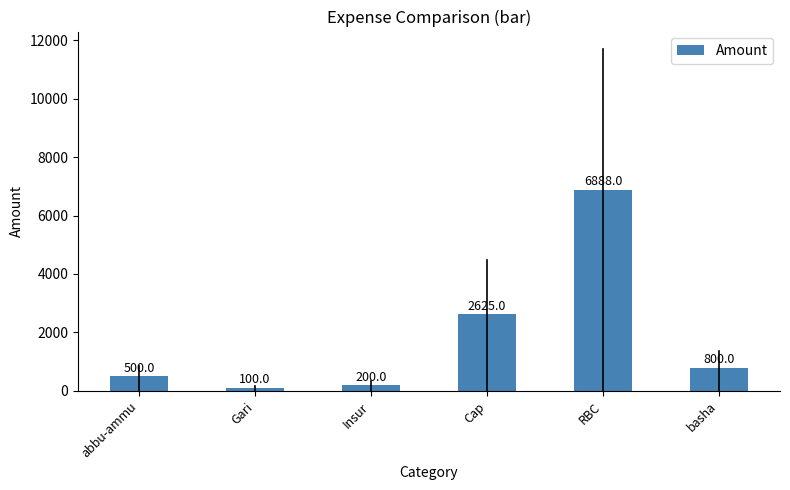

Which has a higher value, Gari or basha?

basha